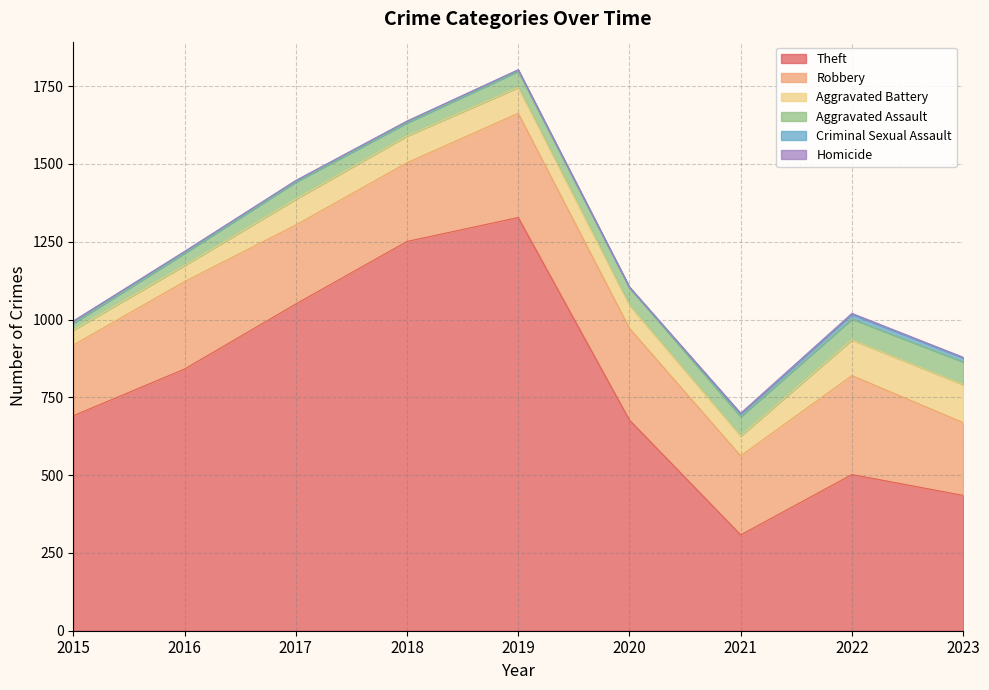

How many values in the Aggravated Assault series are below 55?

4